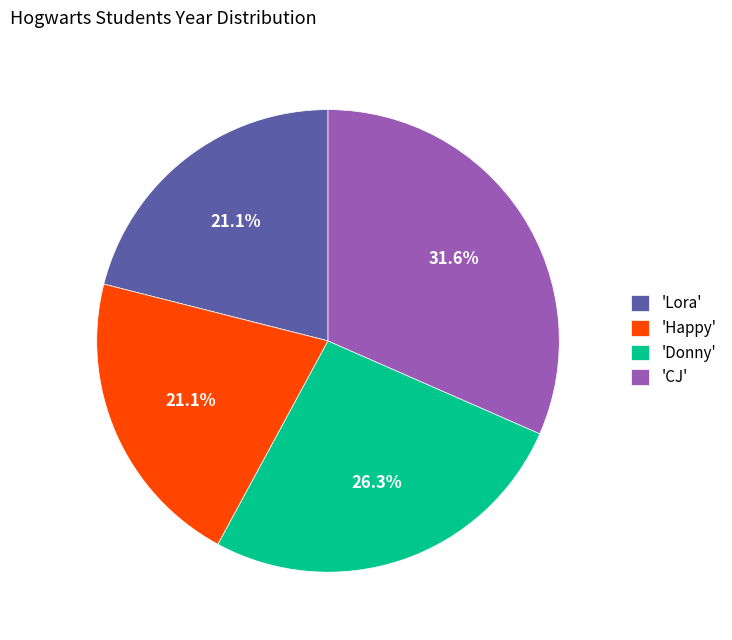

Which has a higher value, 'Happy' or 'Donny'?

'Donny'